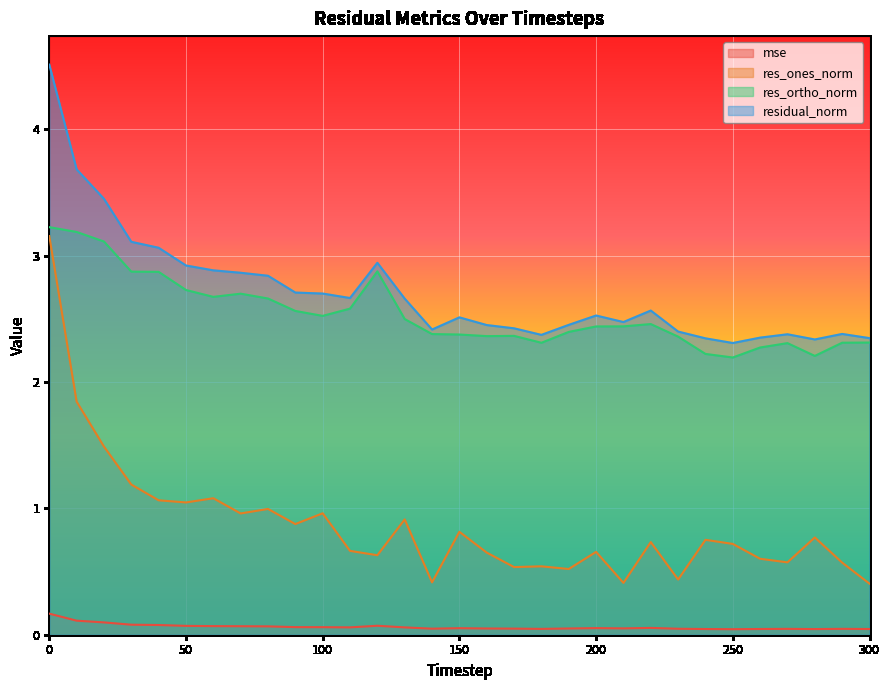

At which label does mse reach its minimum?

250